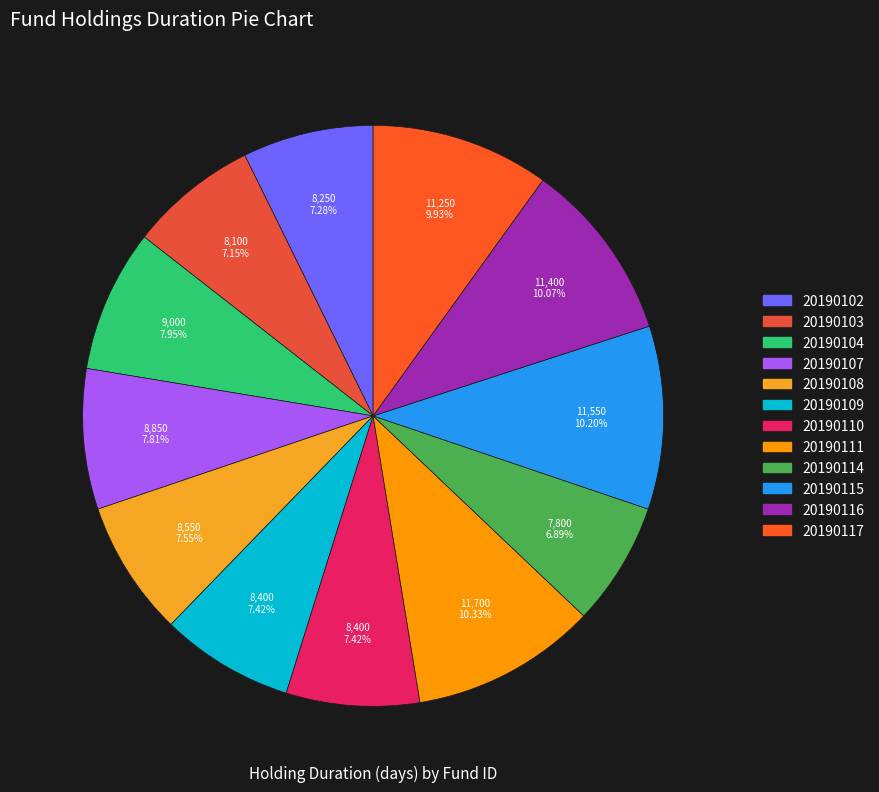

How many slices are in this pie chart?

12